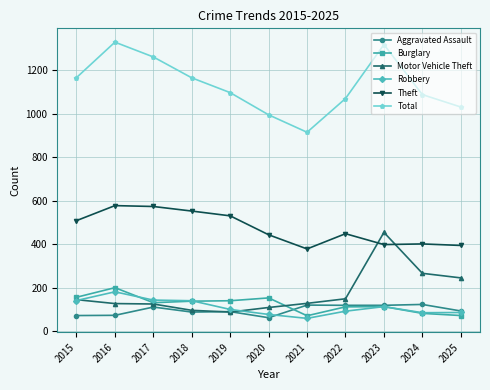

Is the value of Burglary at 2017 greater than the value of Motor Vehicle Theft at 2025?

No